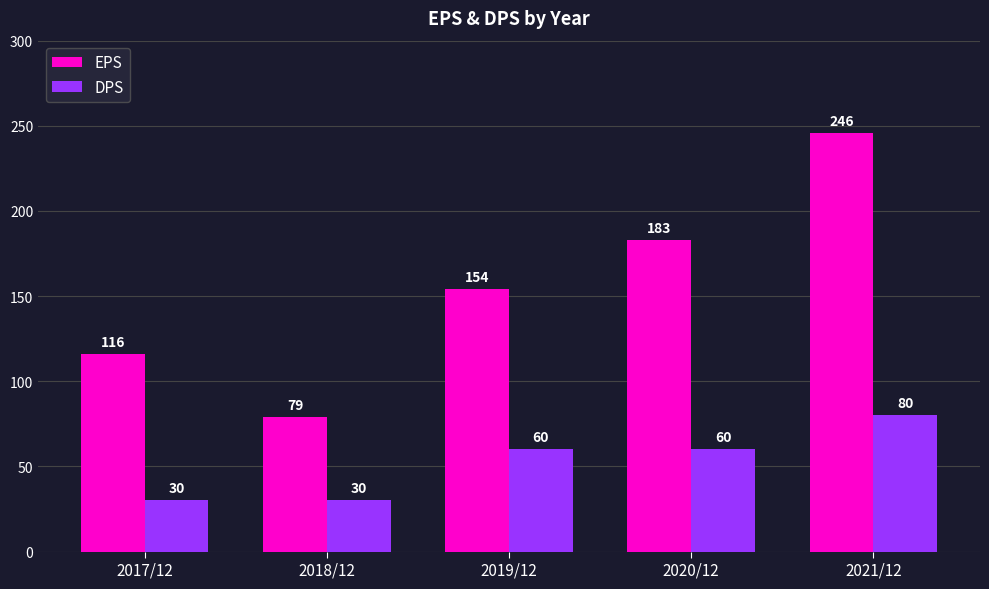

Count the DPS values in the range 30 to 60.

4